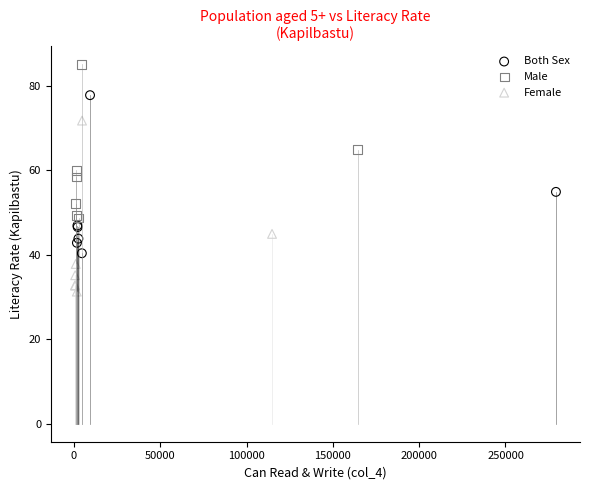

Which series reaches the minimum Y coordinate?

Female